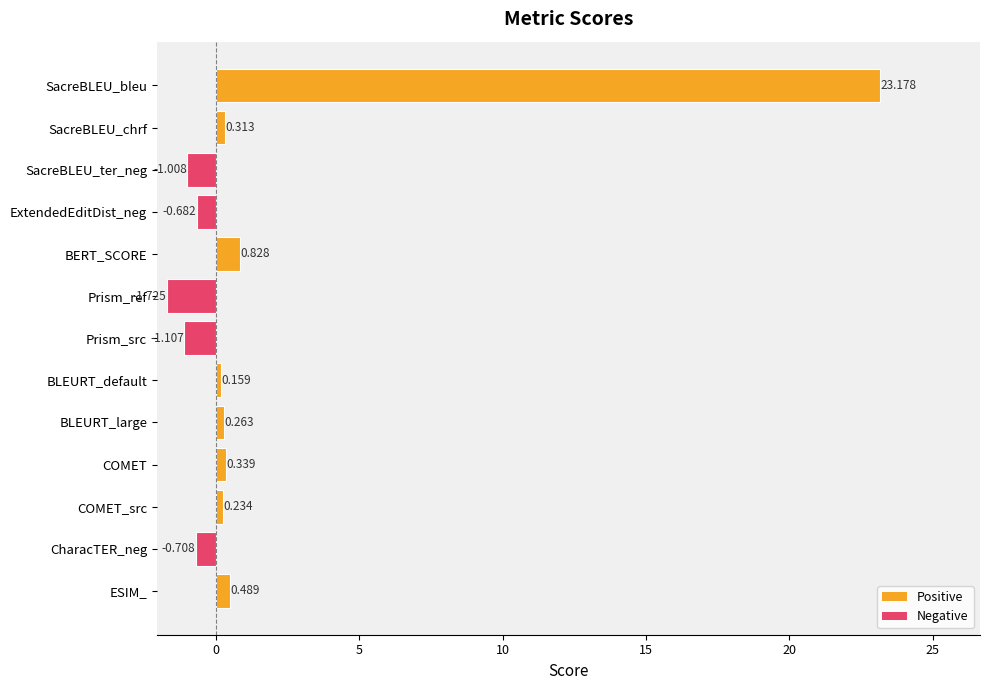

At which label is the value closest to 10?

BERT_SCORE